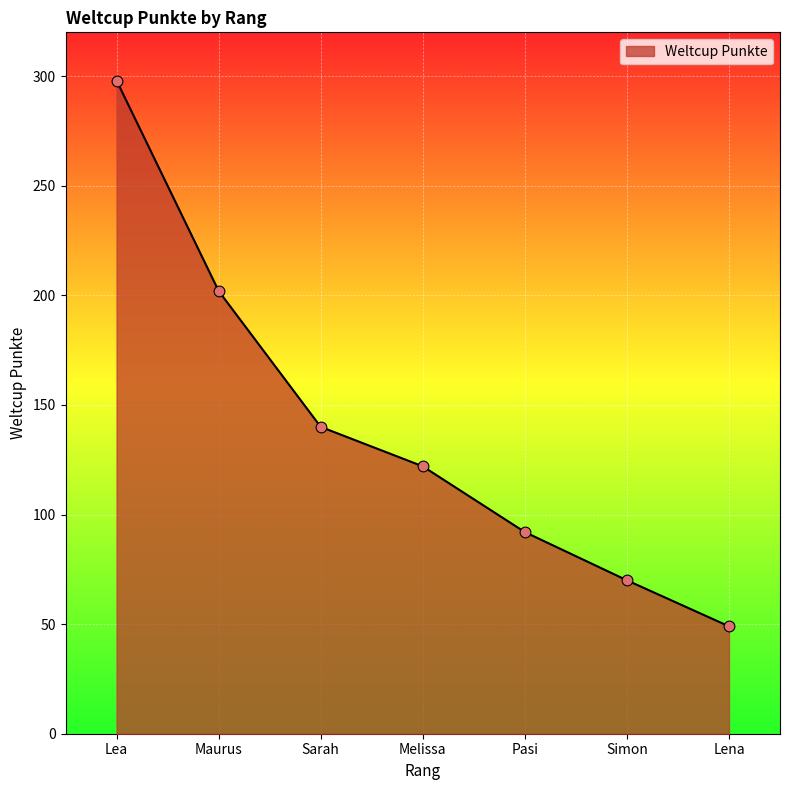

Which has a higher value, Sarah or Lea?

Lea